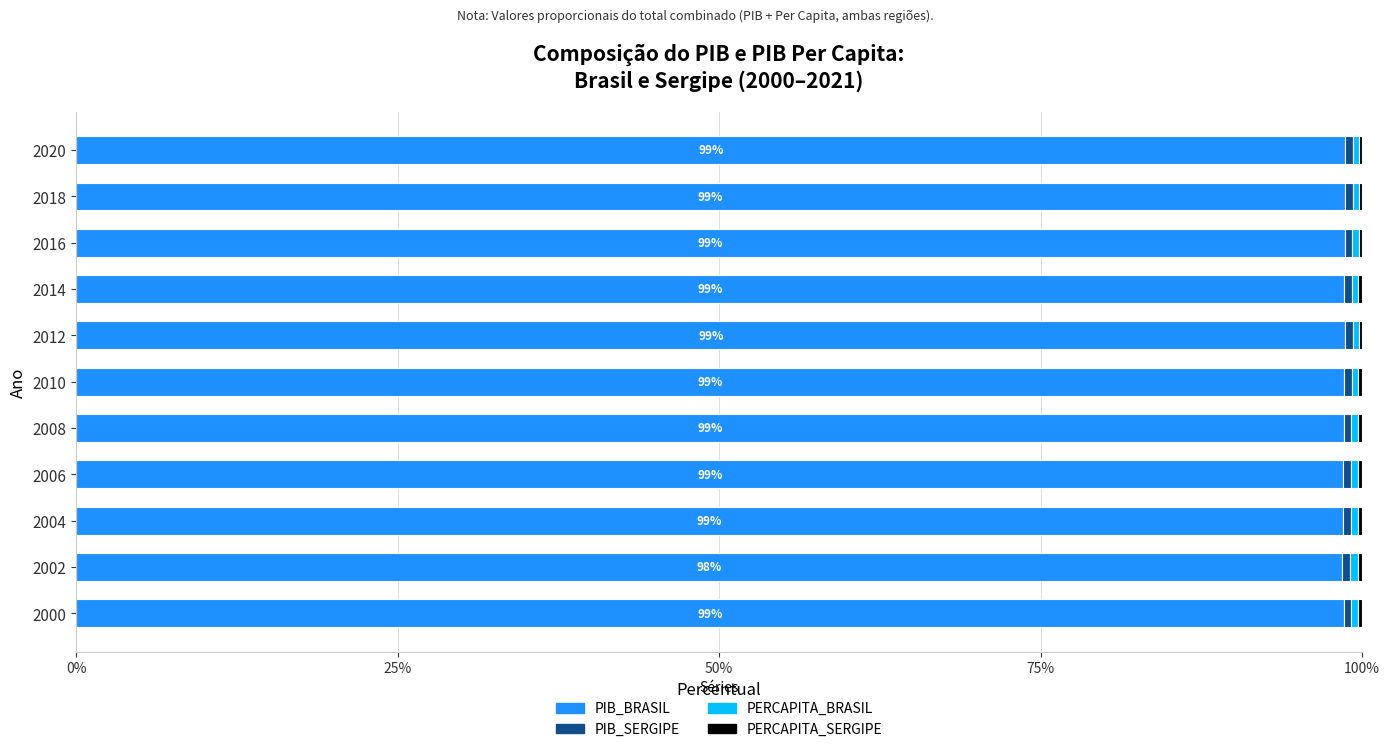

What is the sum of all PIB_BRASIL values?

1084.6